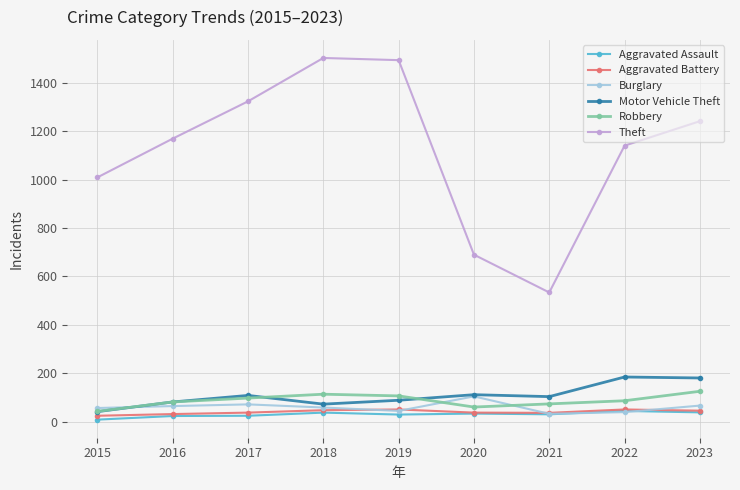

Does the chart have visible grid lines?

Yes